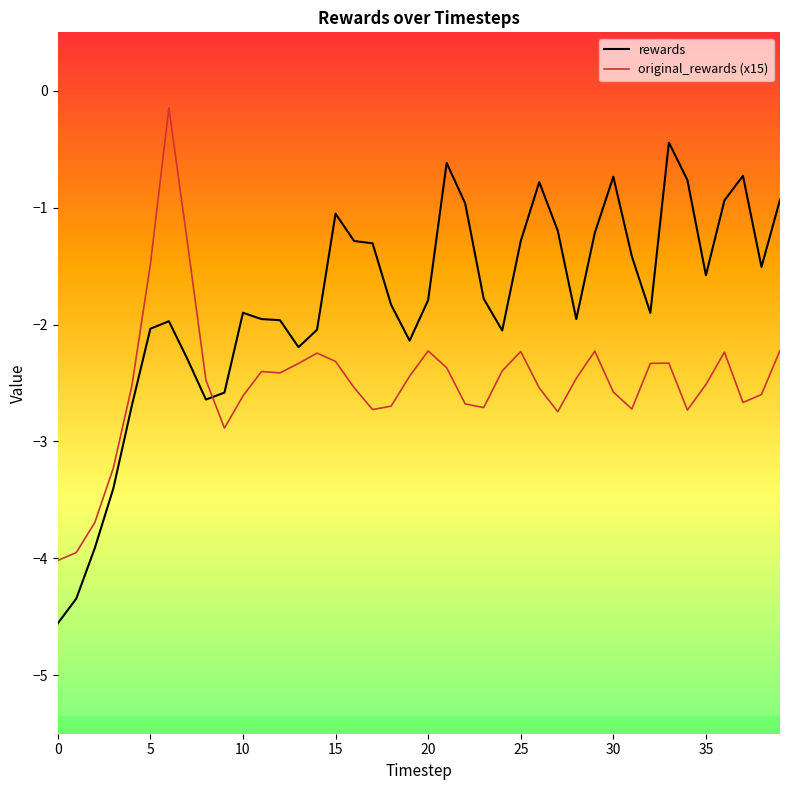

How many times do original_rewards (x15) and rewards cross each other?

1